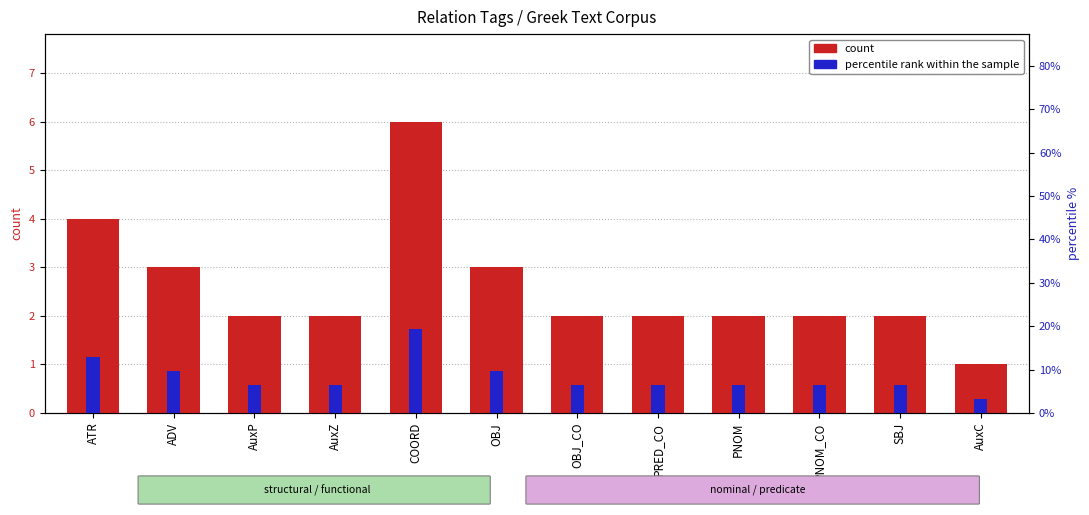

How many data points in count are less than 2?

1